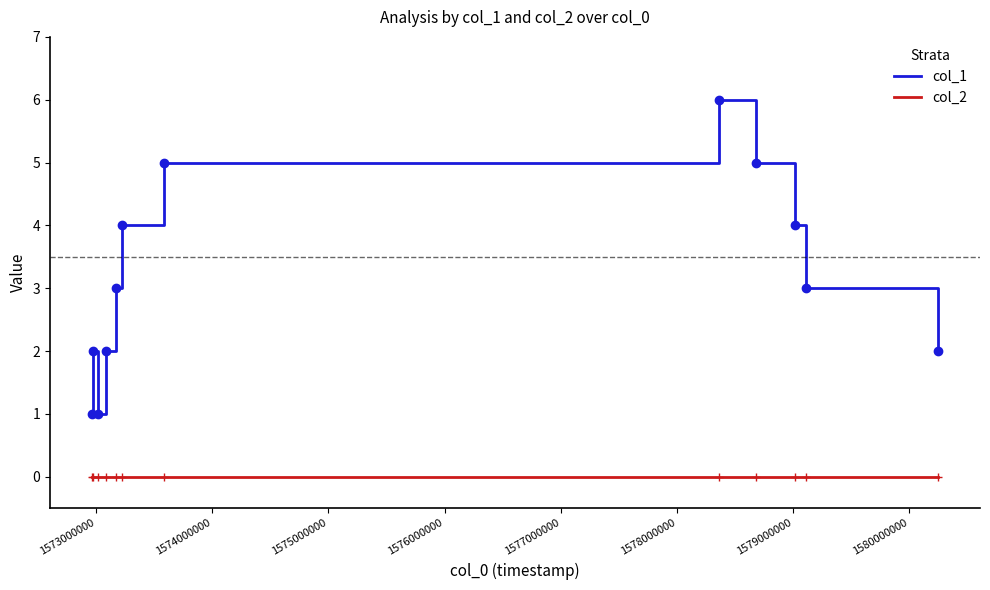

List the series in order of their overall mean, highest first.

col_1, col_2